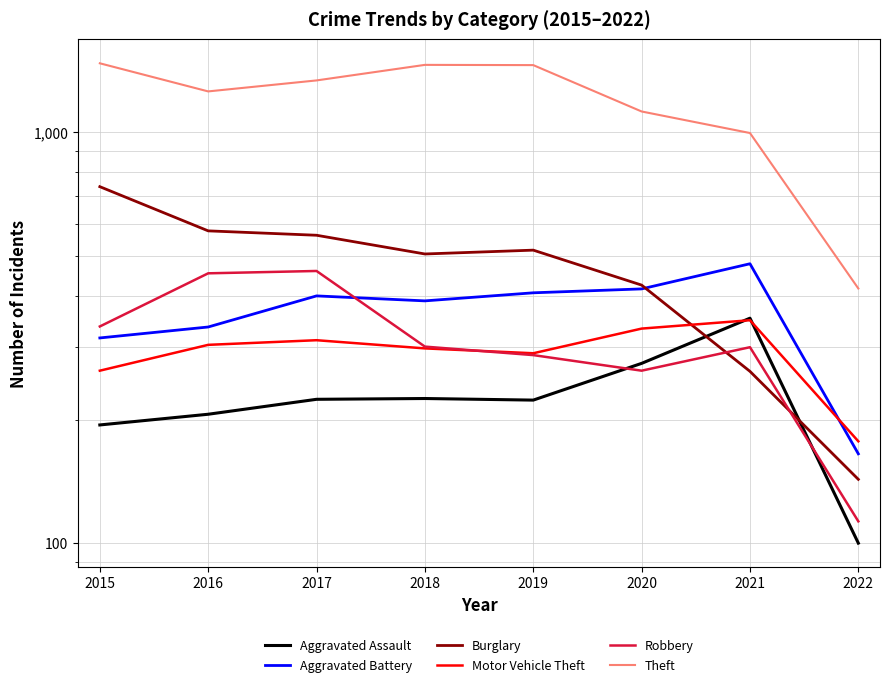

What is the difference between the maximum and minimum values in the Theft series?

1057